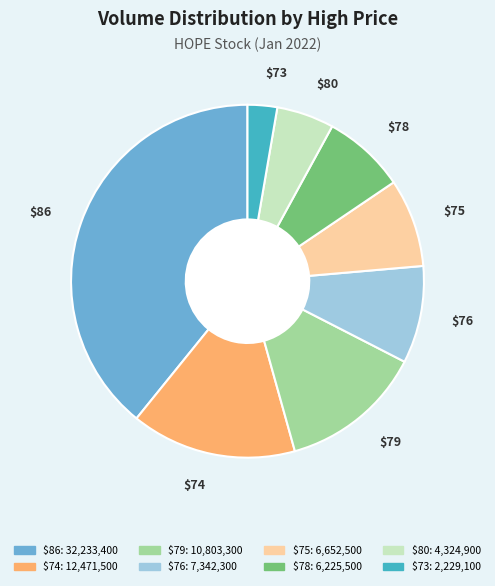

What is the largest slice in the pie chart?

$86